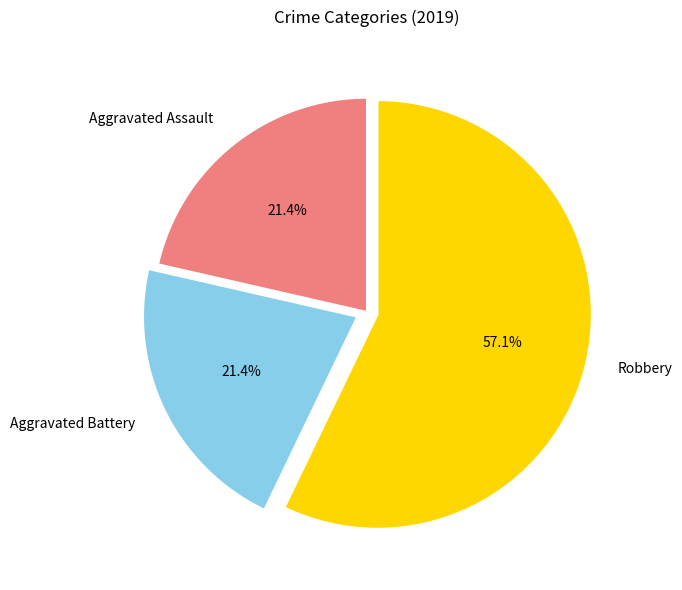

How many segments does this pie chart have?

3